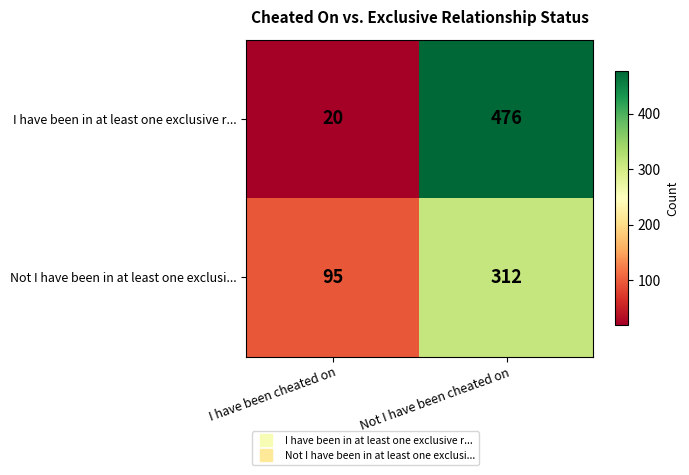

What is the total value across all series at I have been cheated on?

115